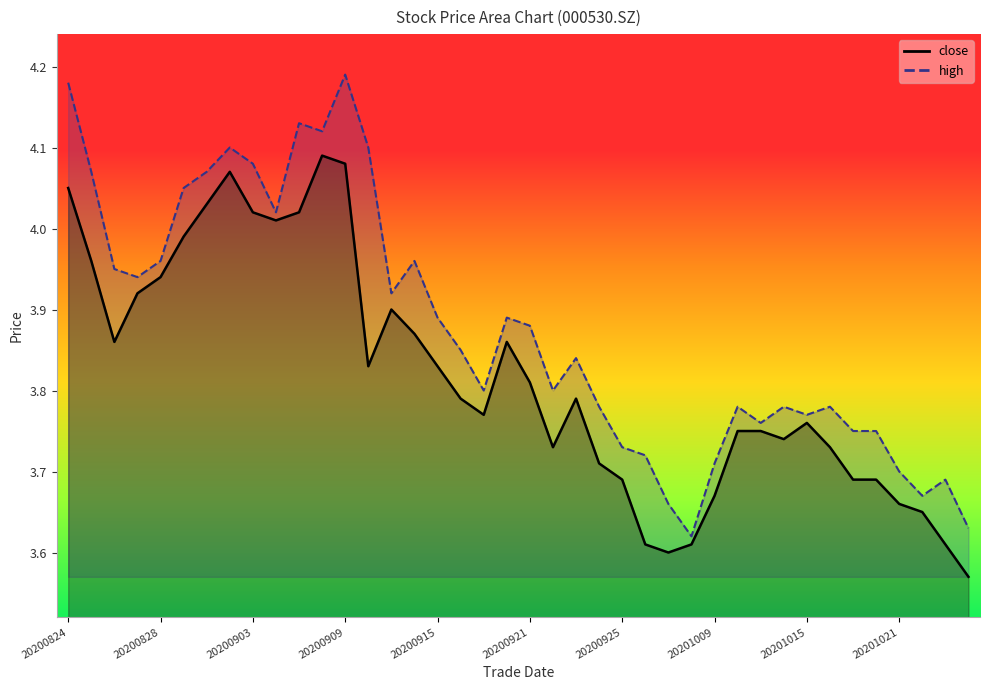

True or false: high and close cross at least once.

False